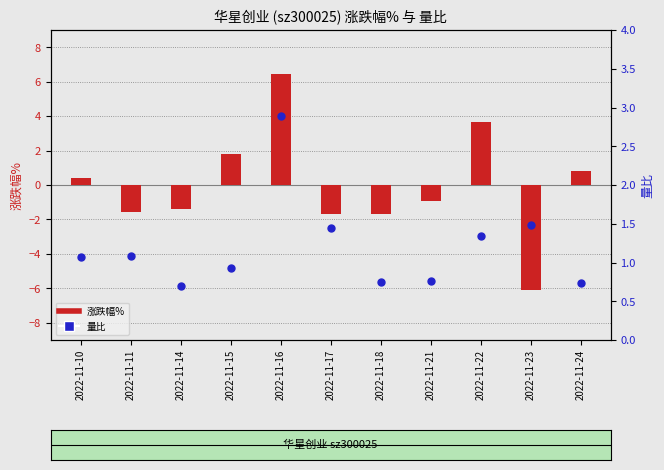

What are all the series names shown in the legend?

涨跌幅%, 量比